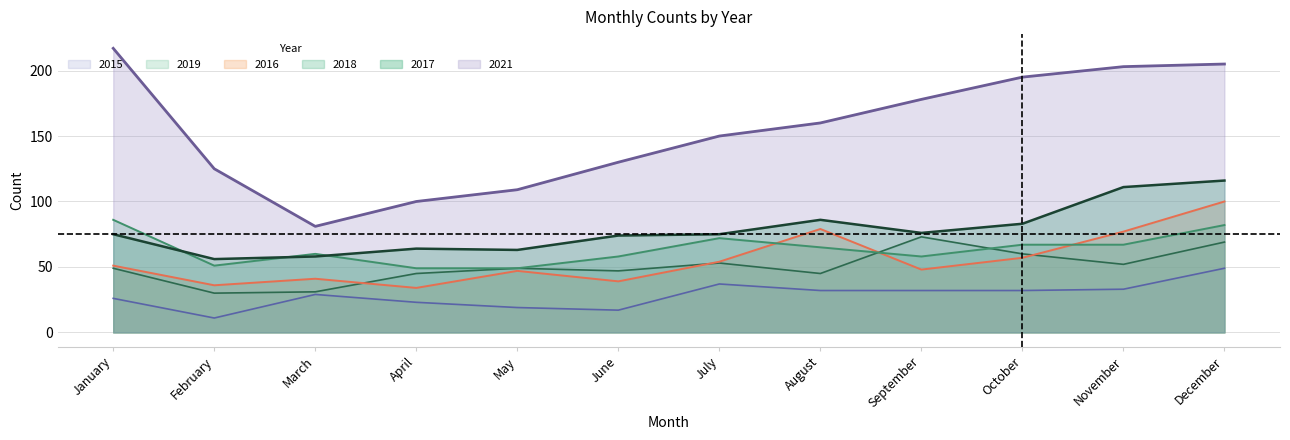

What are all the series names shown in the legend?

2015, 2019, 2016, 2018, 2017, 2021